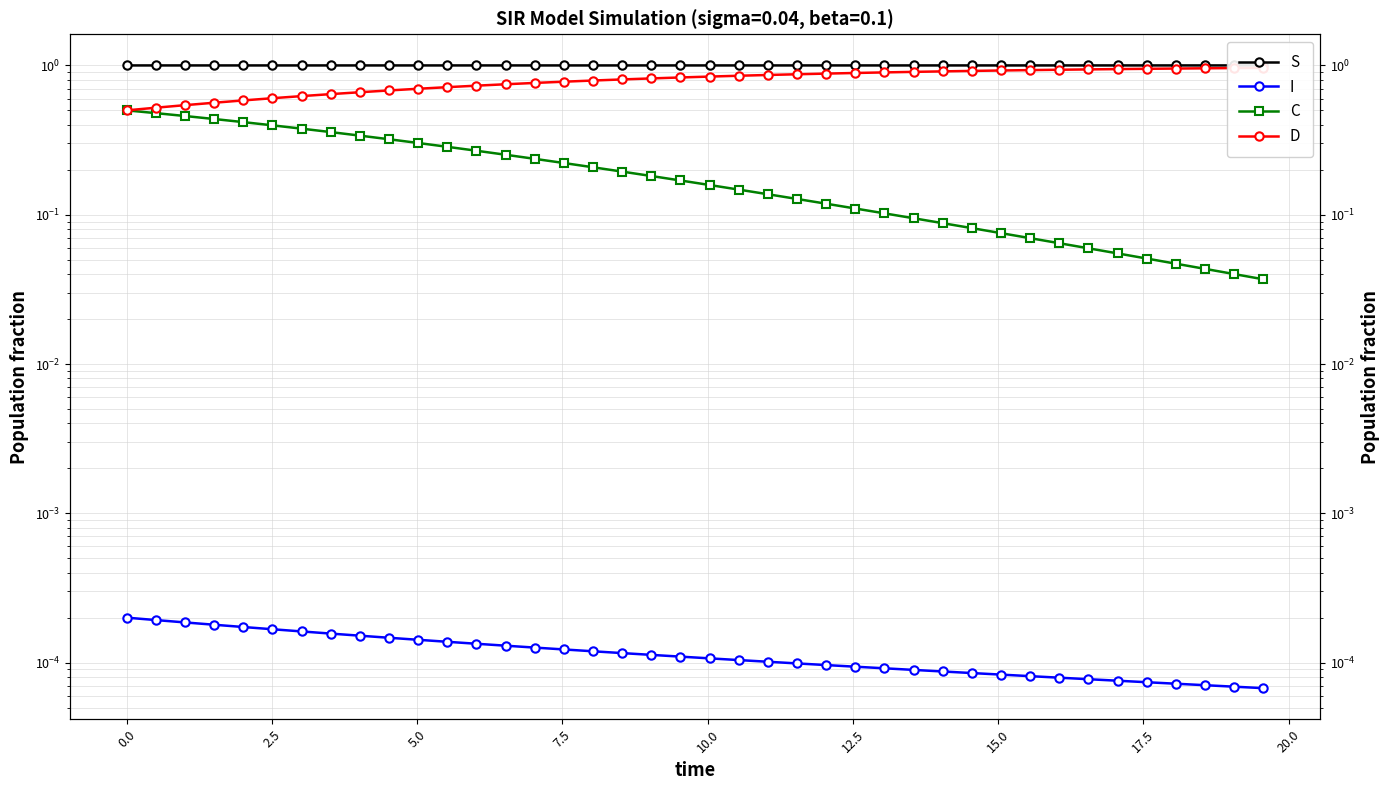

What are all the series names shown in the legend?

S, I, C, D